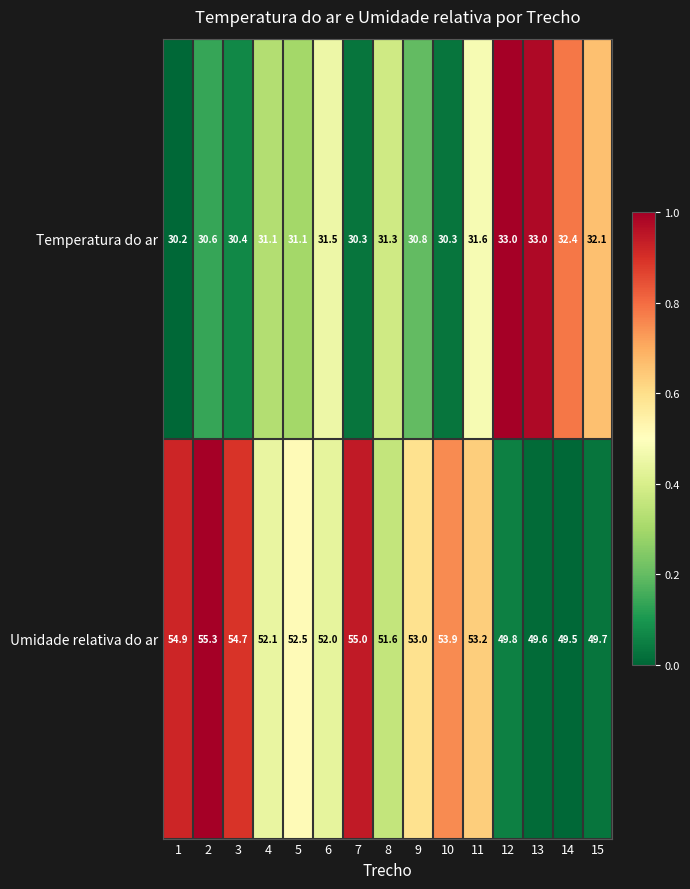

The Umidade relativa do ar series shows 79.7 at 10. True or false?

False